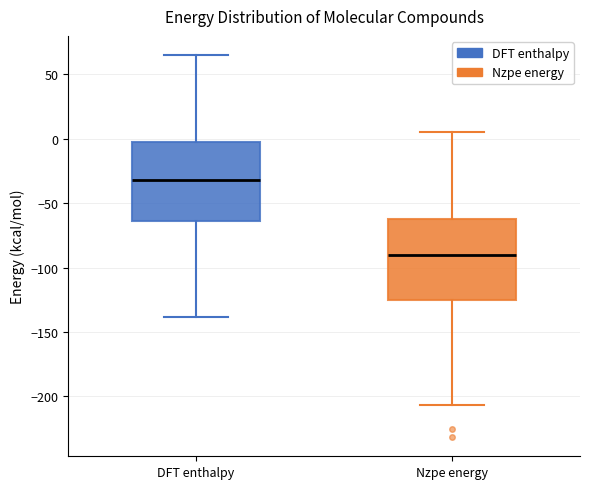

Reading left to right, transcribe this box plot: for each box, give where its median line is, the range the box spans, and where its two whiskers end, as read against the y-axis. The values are not printed on the chart, so give them approximately, as read against the axis.

DFT enthalpy: median -30, box -65 to 0, whiskers -140 to 65
Nzpe energy: median -90, box -125 to -60, whiskers -205 to 5